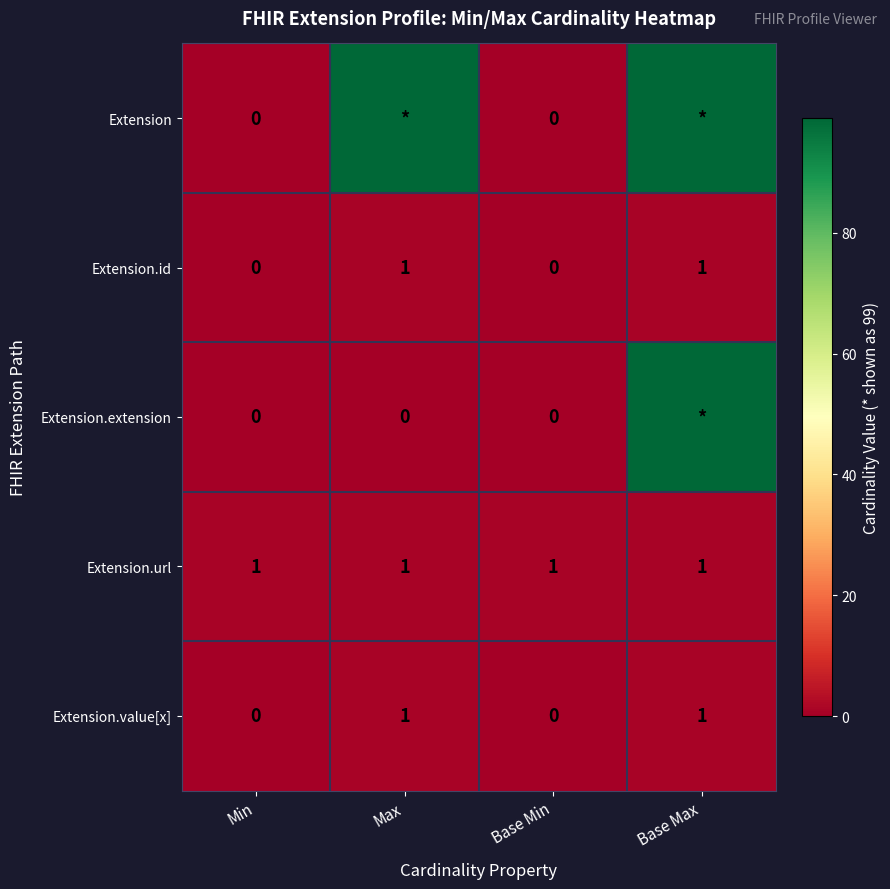

The Extension.id series shows 1 at Min. True or false?

False